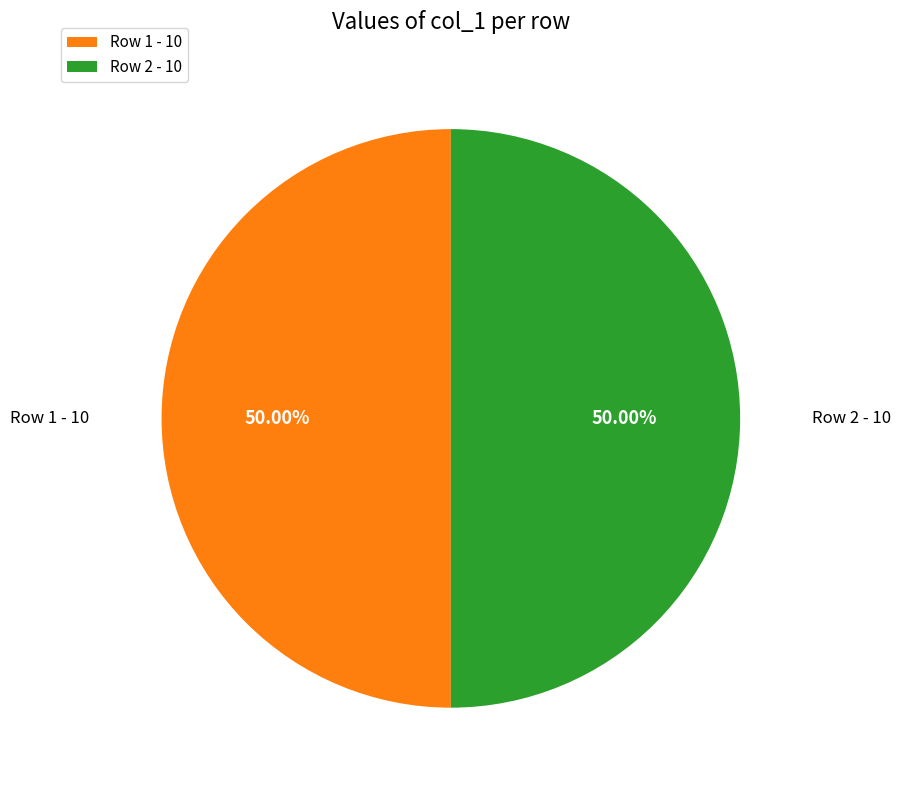

Approximately how many times larger is the value at Row 1 - 10 compared to Row 2 - 10?

1.0